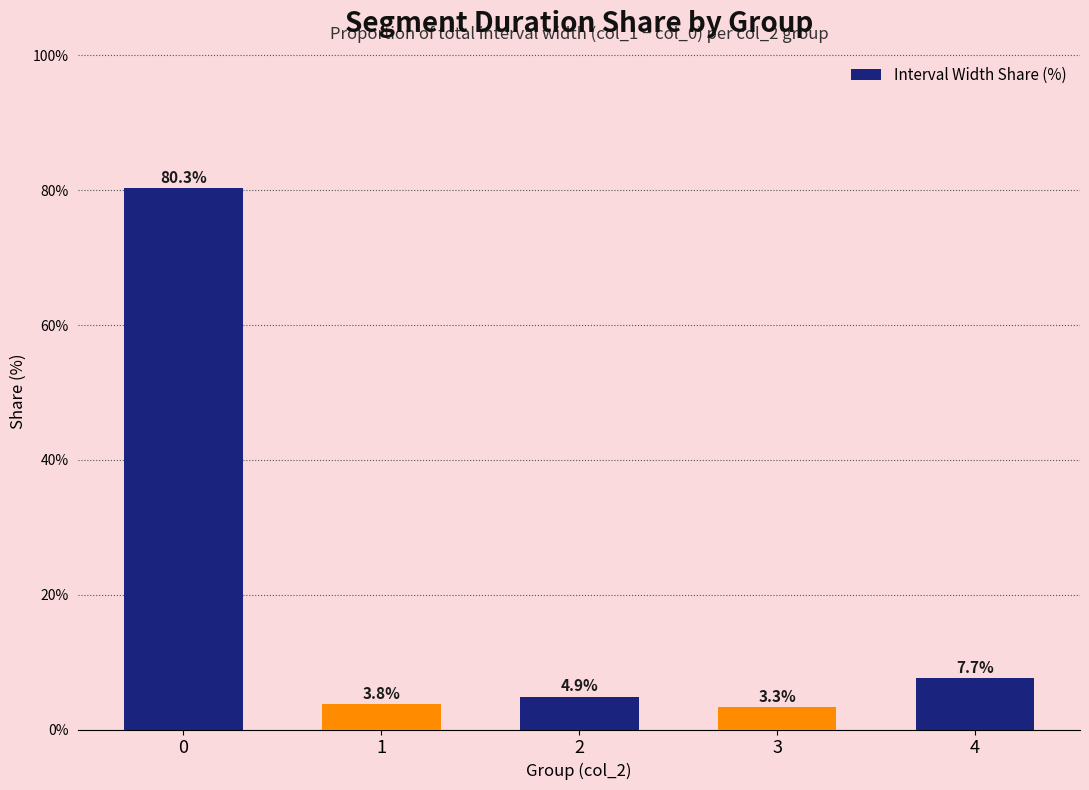

What is the value of the 4th bar from the left?

3.3